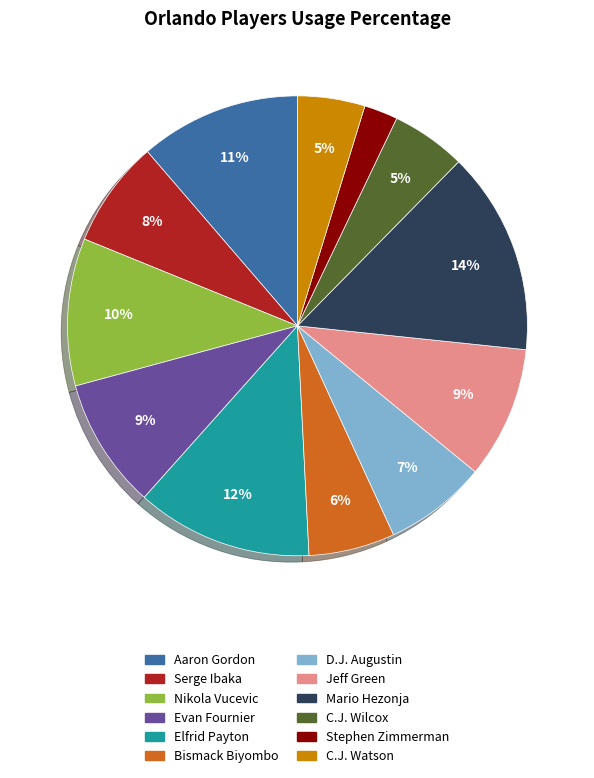

What is the smallest slice in the pie chart?

Stephen Zimmerman